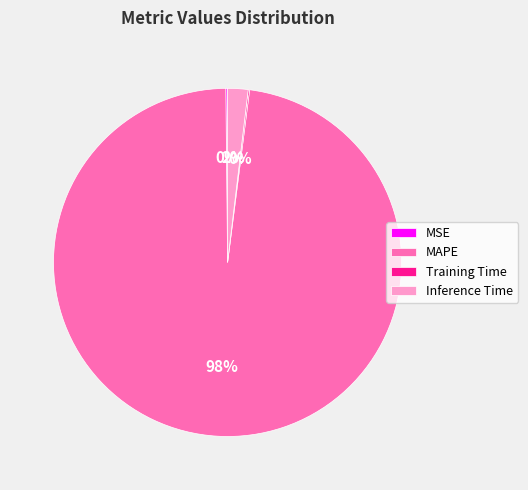

Is there a majority slice in this chart?

Yes